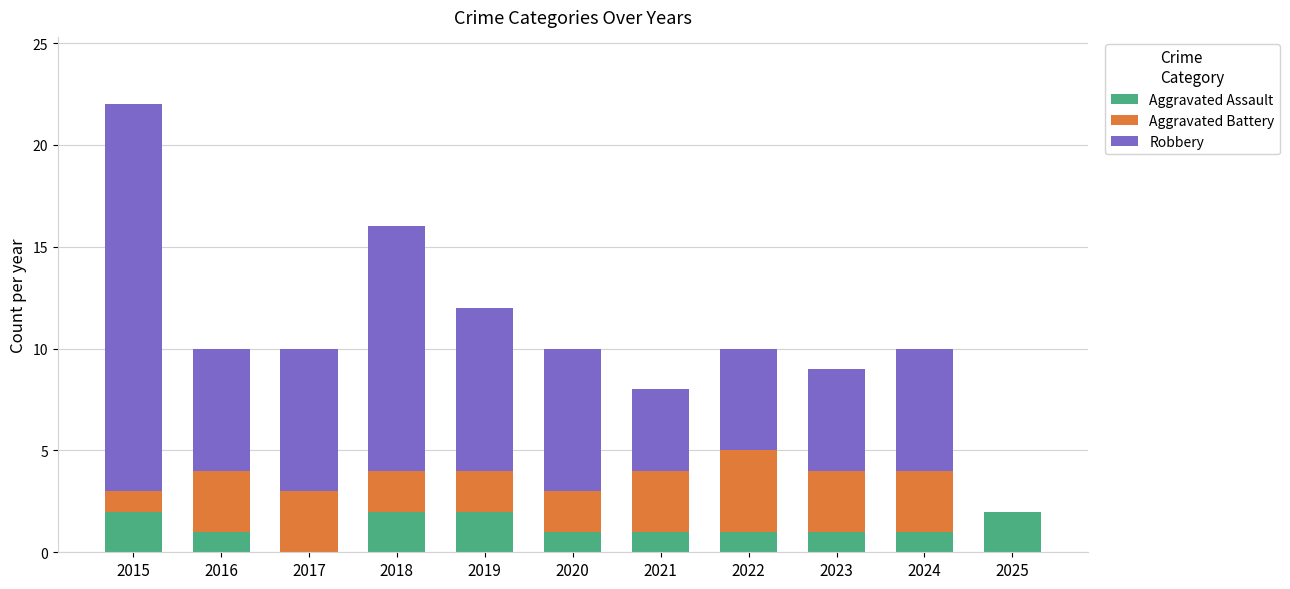

At which category is the sum across all series the highest?

2015